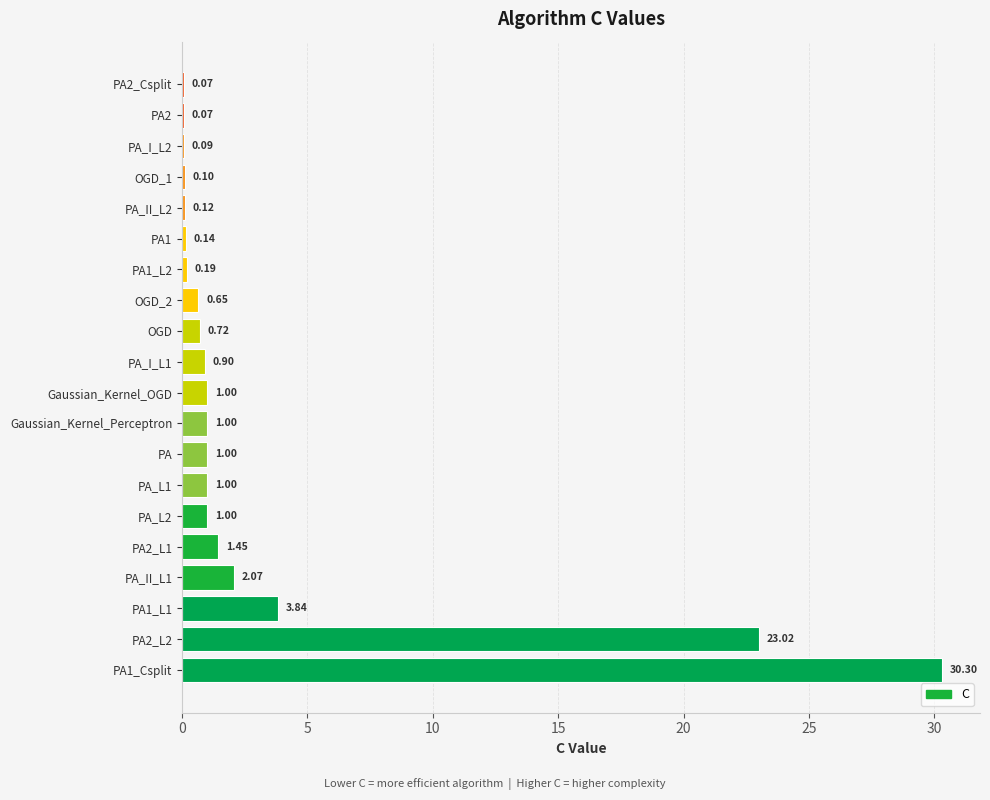

What is the sum of all values?

68.7